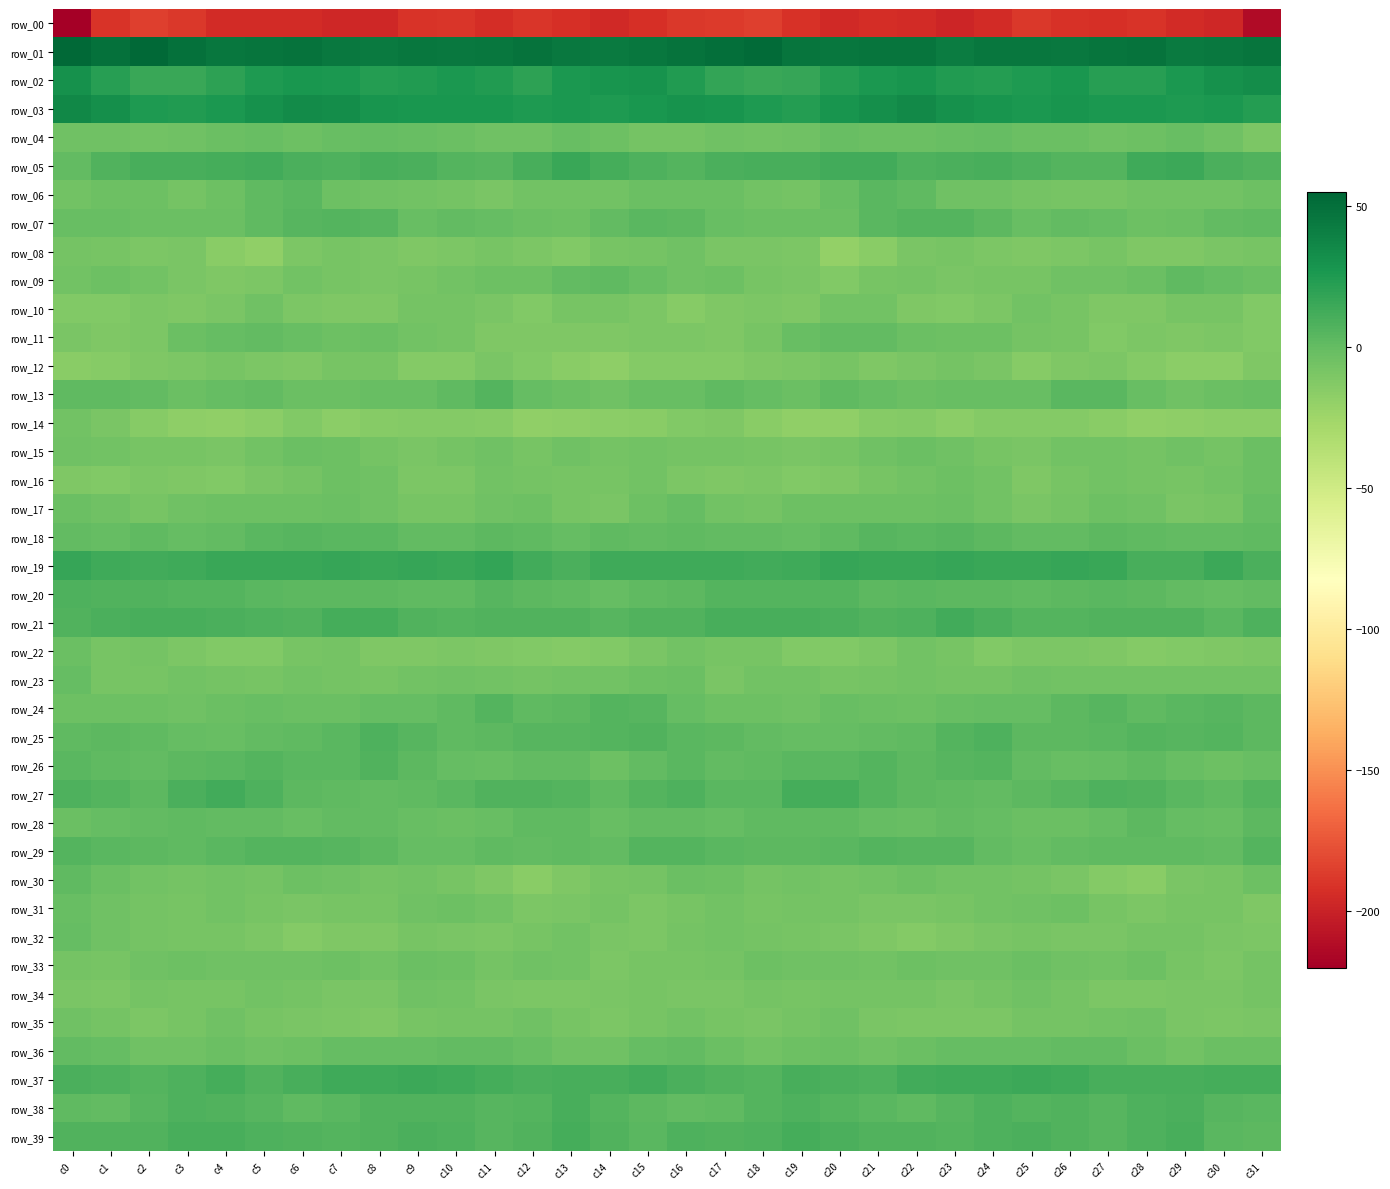

At which category does the chart reach its peak across all series?

c0